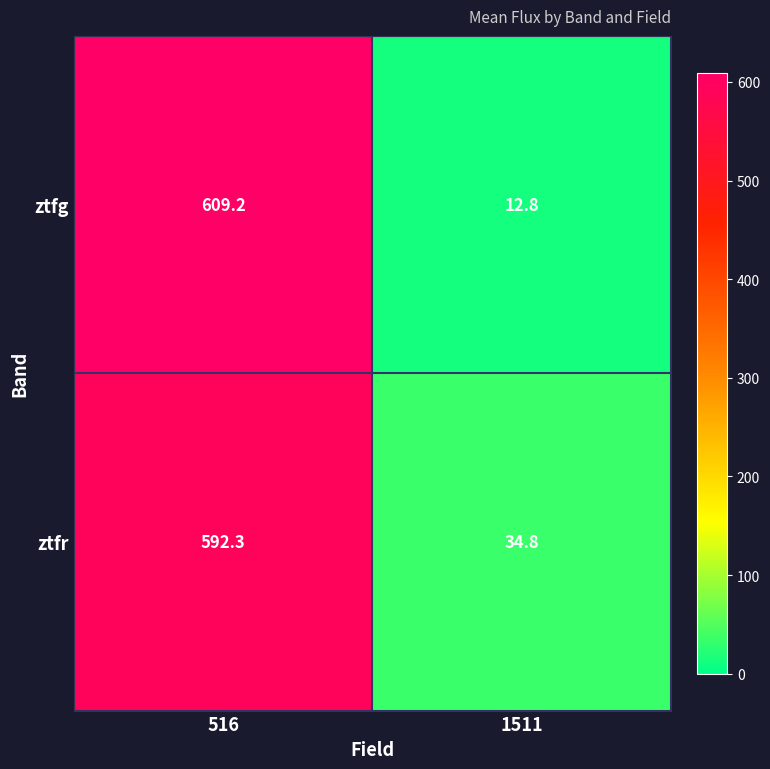

Between 516 and 1511, which series saw the biggest shift?

ztfg